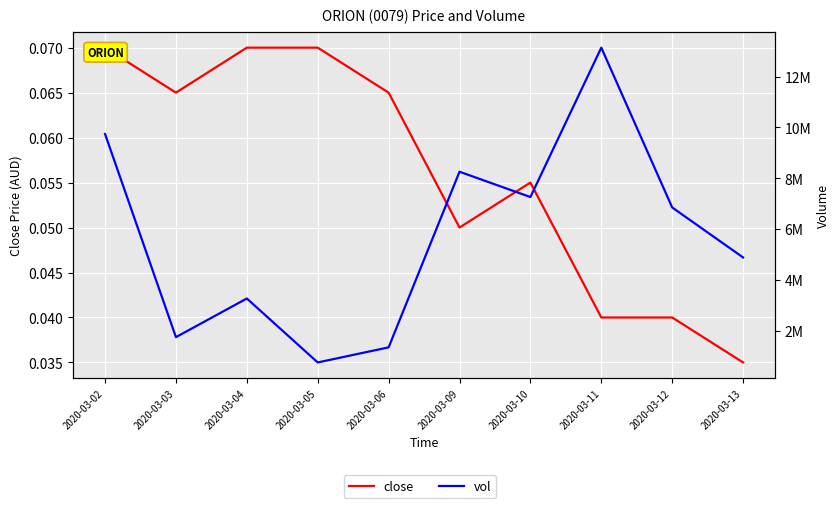

What is the sum of the close values at 2020-03-04 and 2020-03-11?

0.1